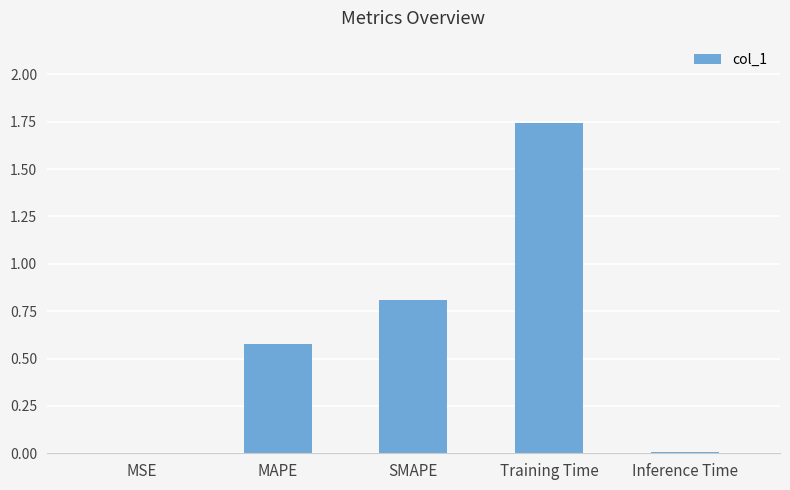

Between MAPE and Inference Time, which is larger?

MAPE